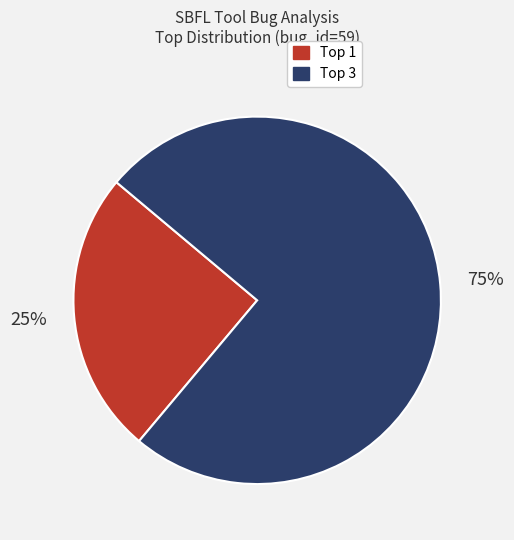

How many segments does this pie chart have?

2